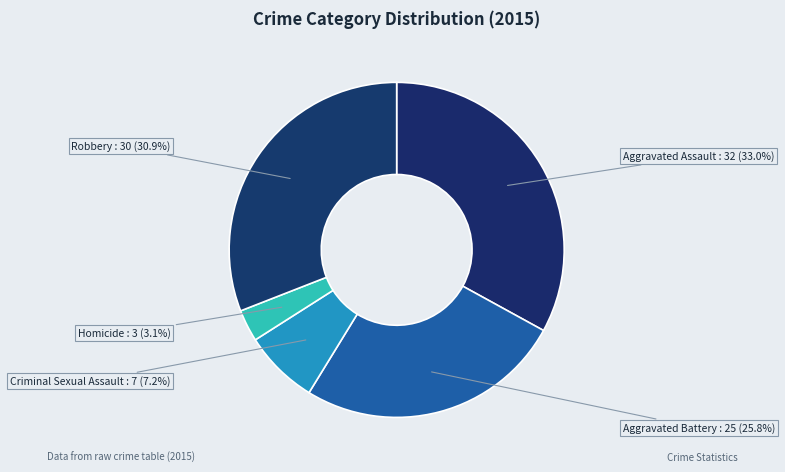

How many segments does this pie chart have?

5